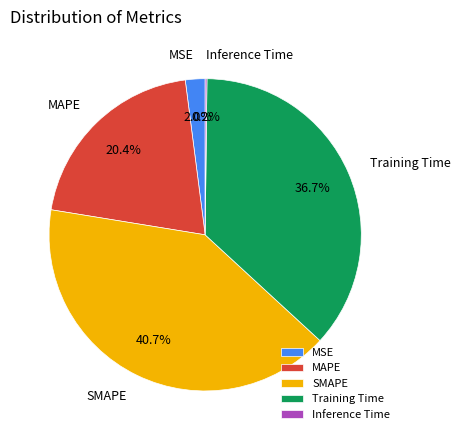

Is SMAPE the majority of the pie?

No